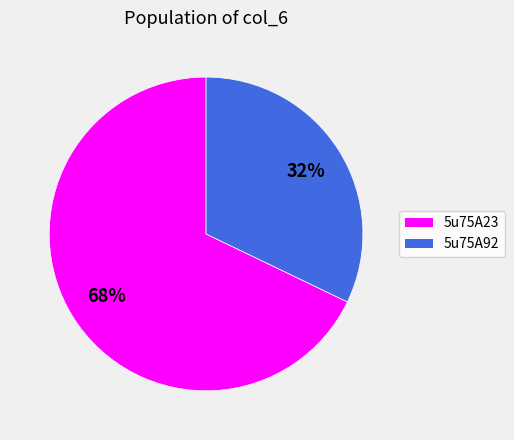

Count the number of slices in the pie.

2